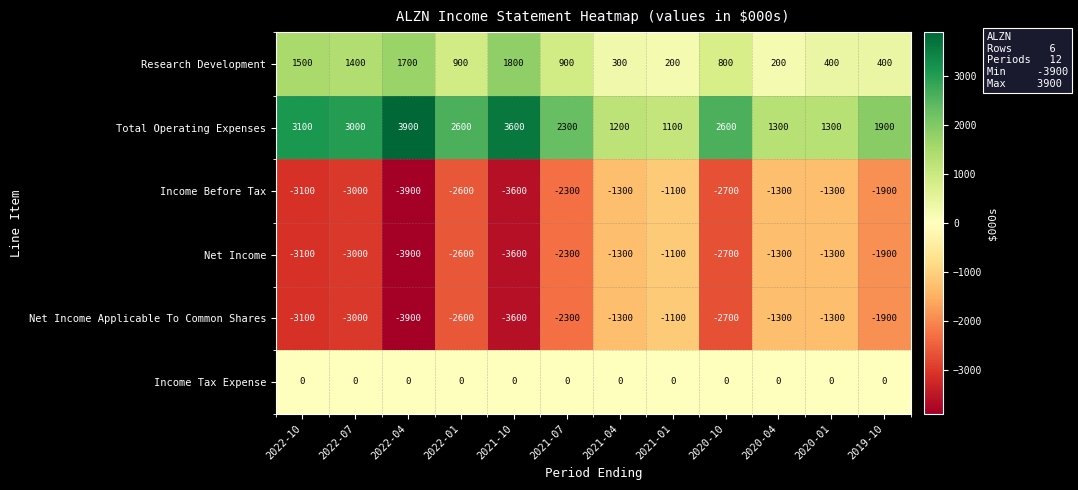

Where is Net Income nearest to the value -2500?

2022-01